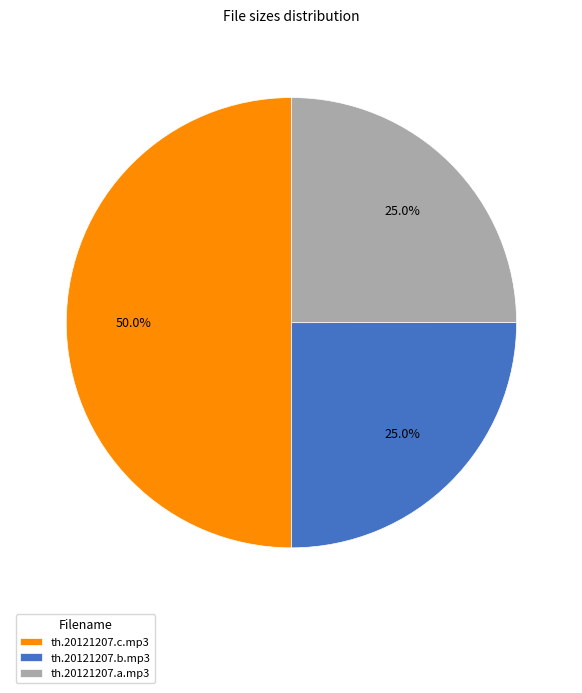

To the nearest percent, what is the average slice percentage?

33%